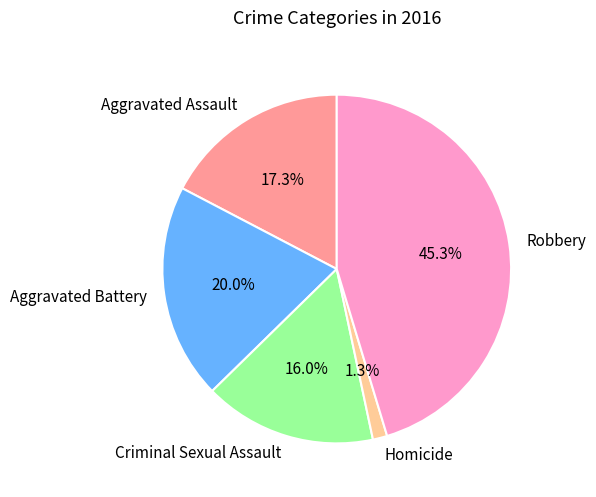

To the nearest percent, what portion does Robbery represent?

45%